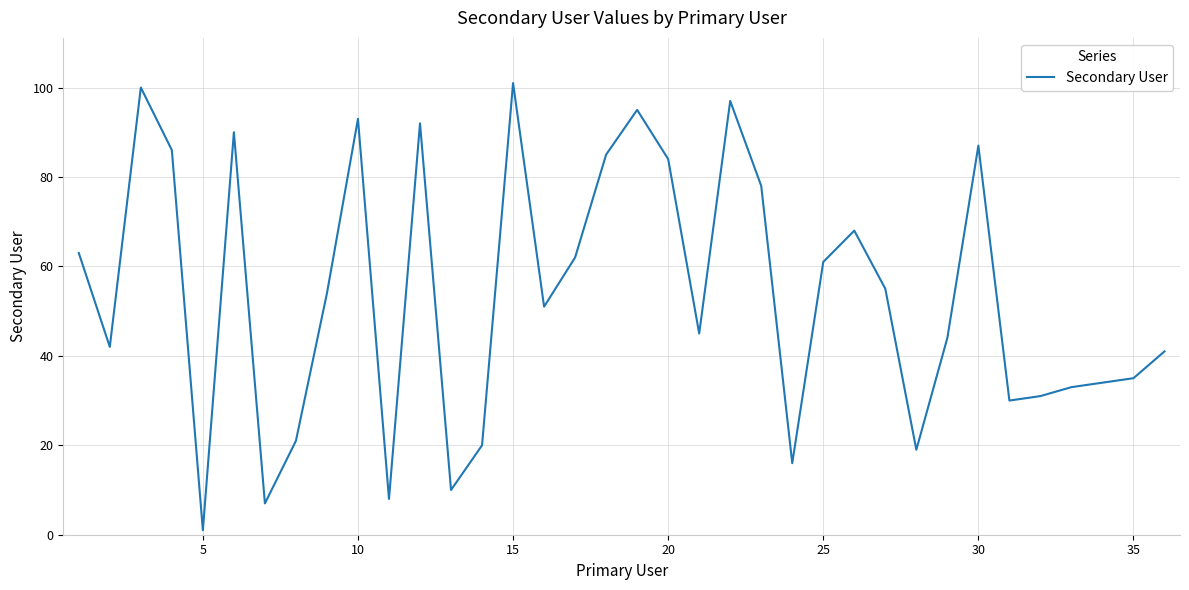

What is the maximum value shown in the chart?

101